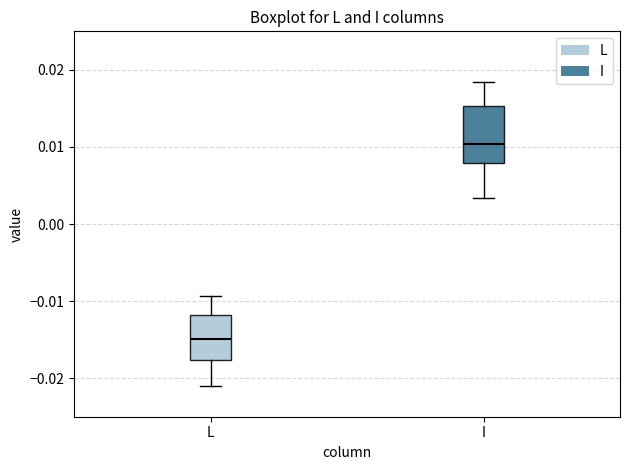

Which box's median line is the highest?

I